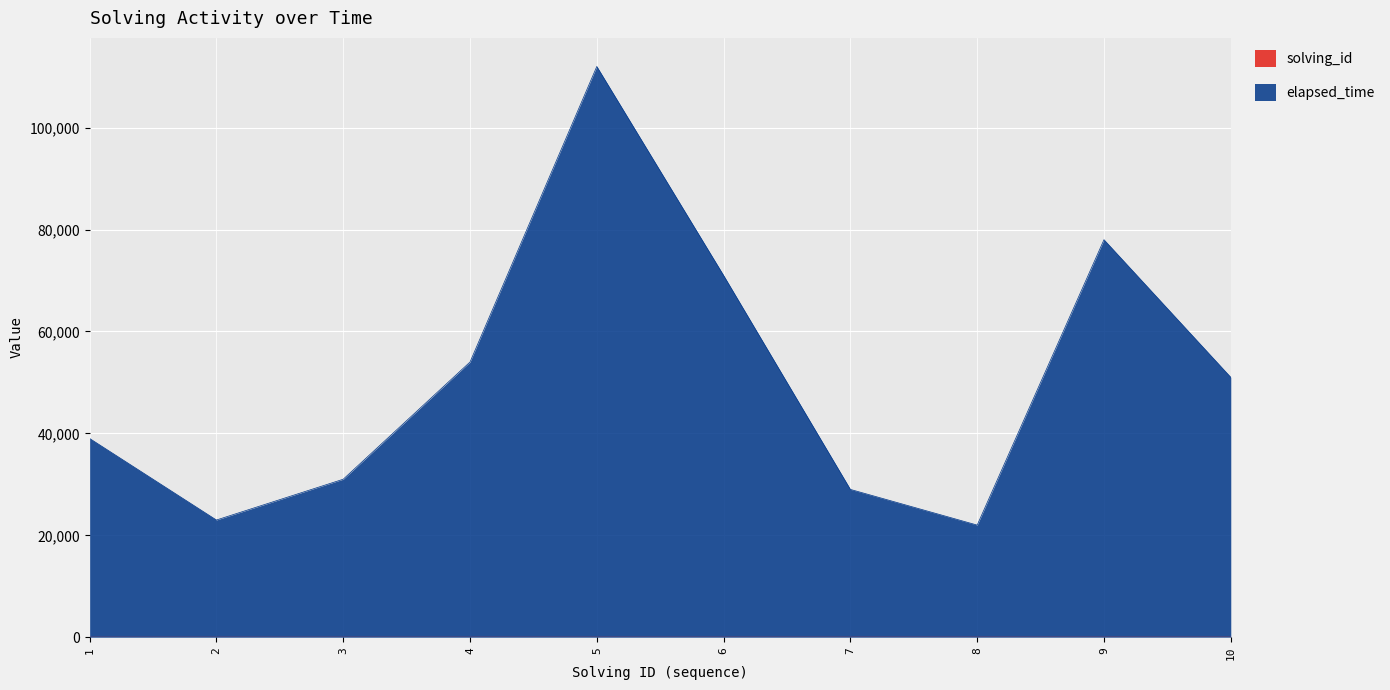

How many values in the solving_id series exceed 6?

4